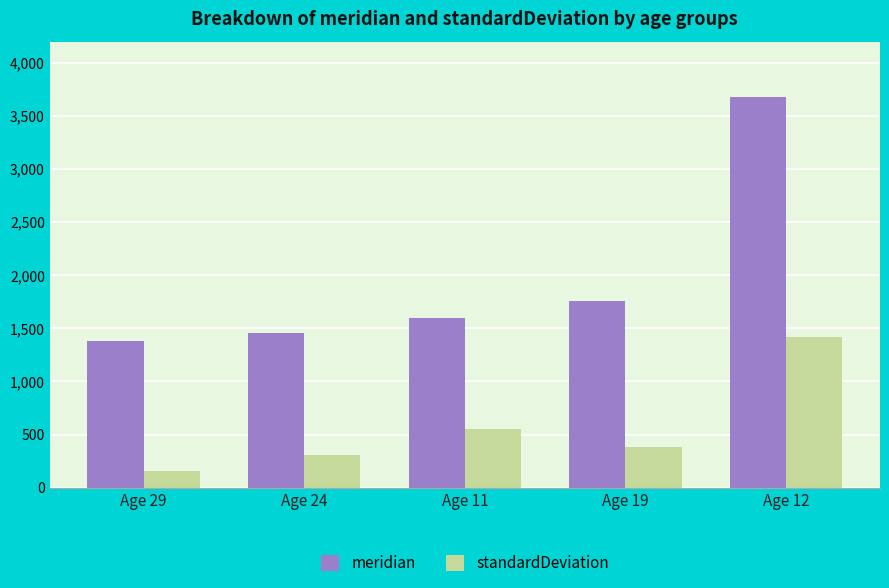

At which category is the sum across all series the highest?

Age 12